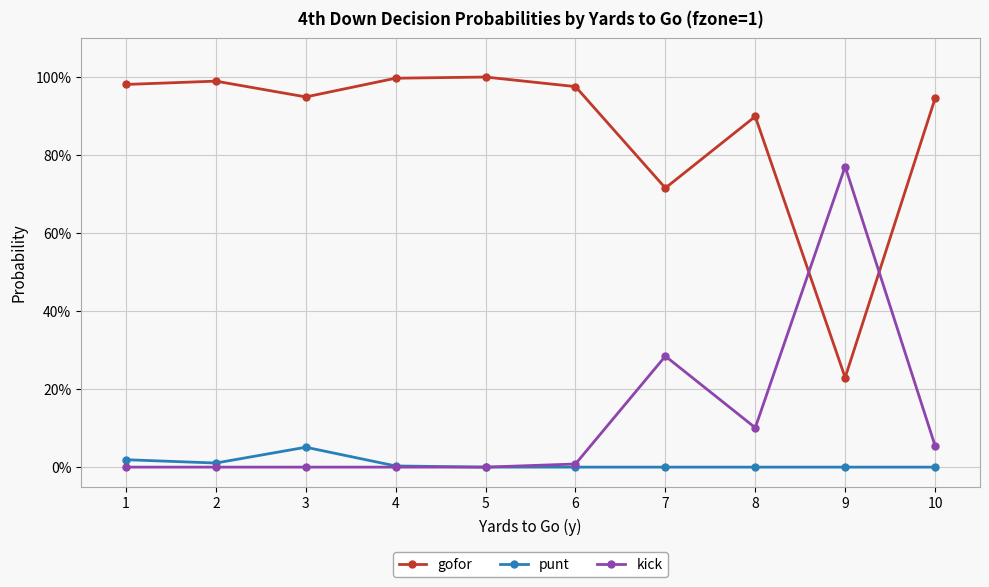

What are all the series names shown in the legend?

gofor, punt, kick